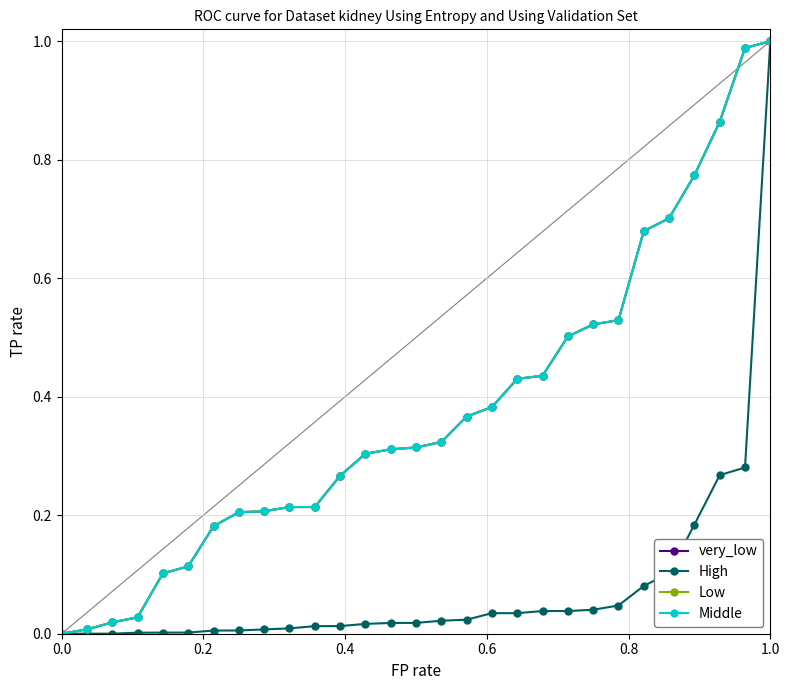

How many lines are shown in the chart?

4